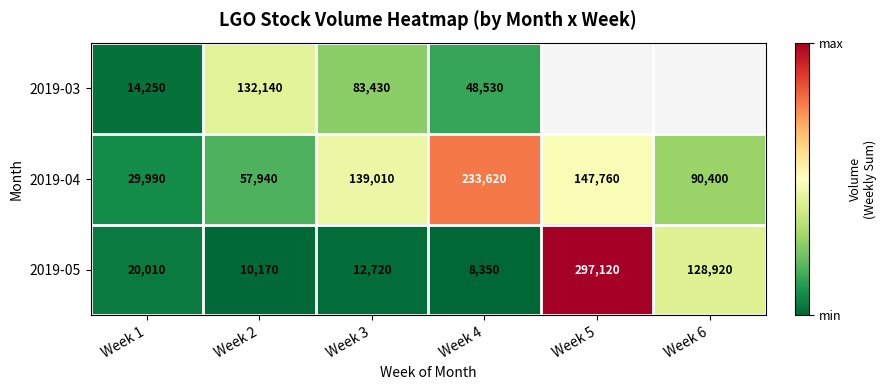

Is it true that 2019-03 equals 20669 at Week 1?

False